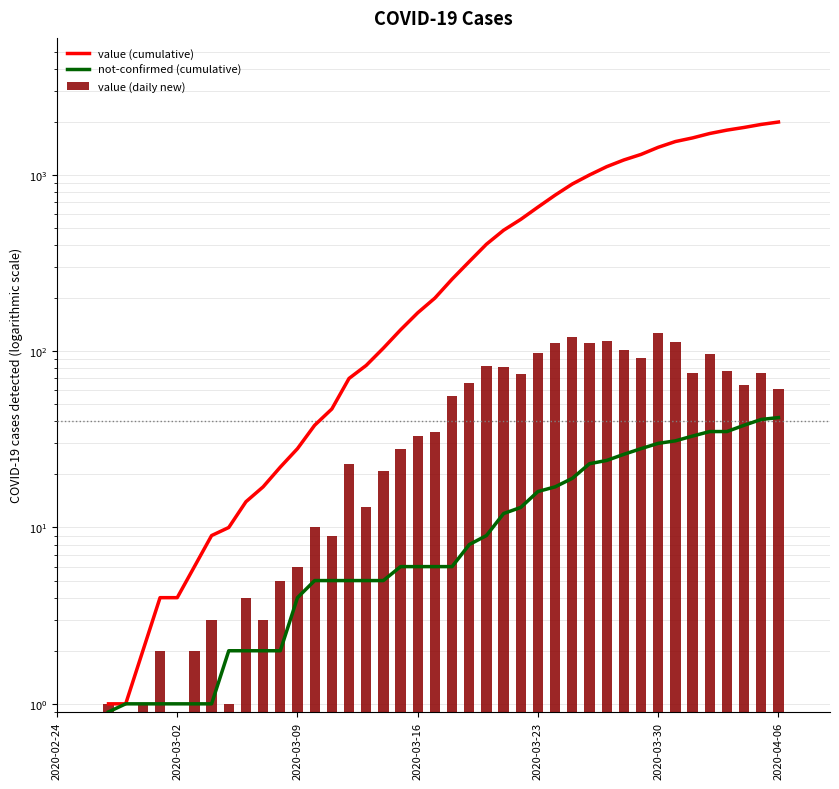

Count the number of data series in this chart.

3